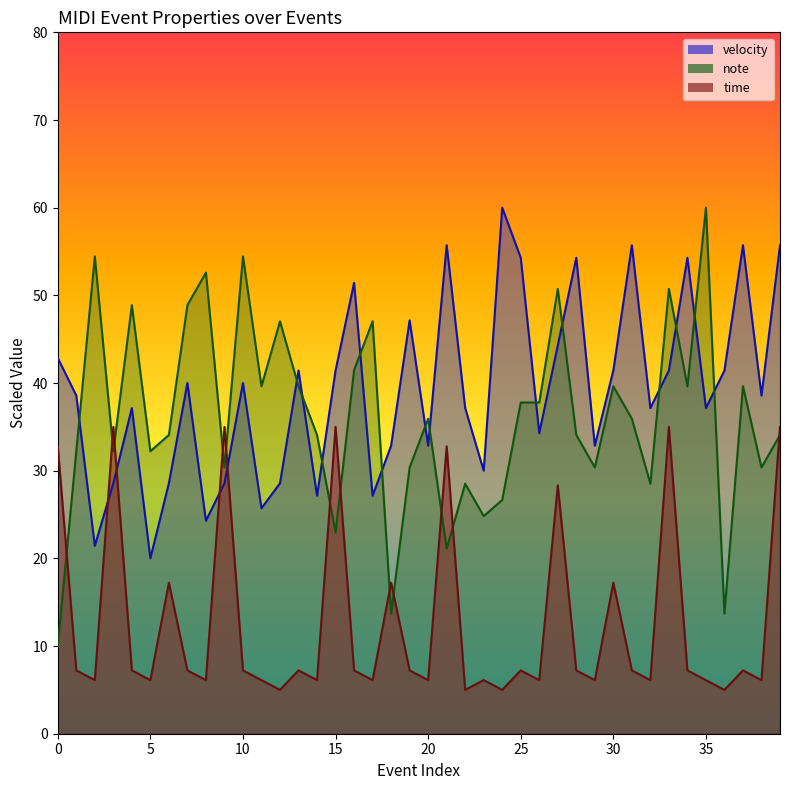

How many values in the time series exceed 7?

23